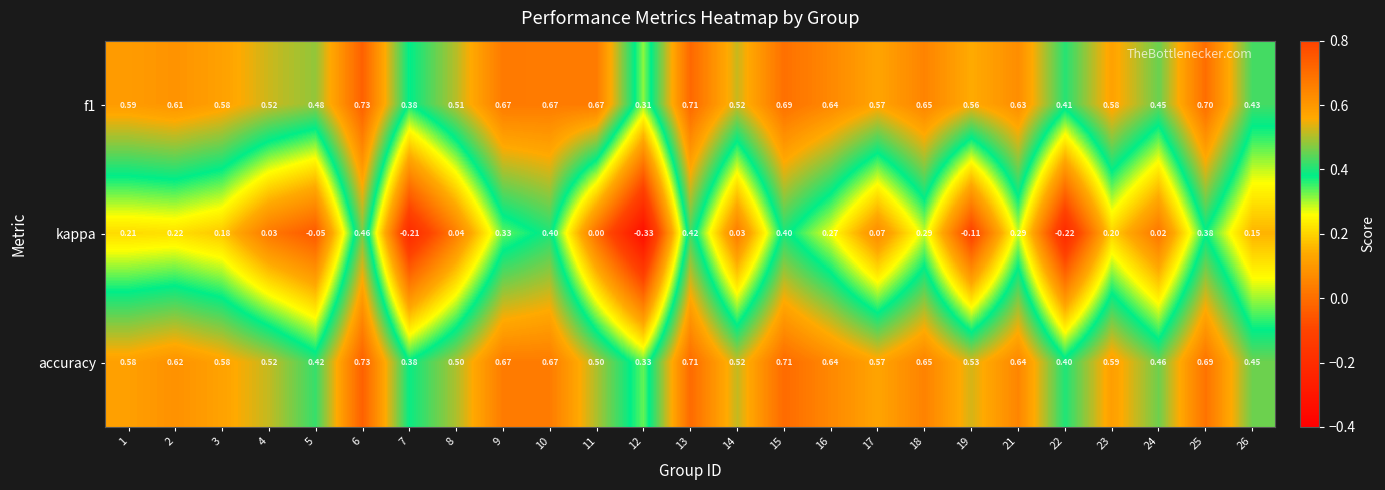

Is the value of f1 at 21 greater than the value of kappa at 8?

Yes